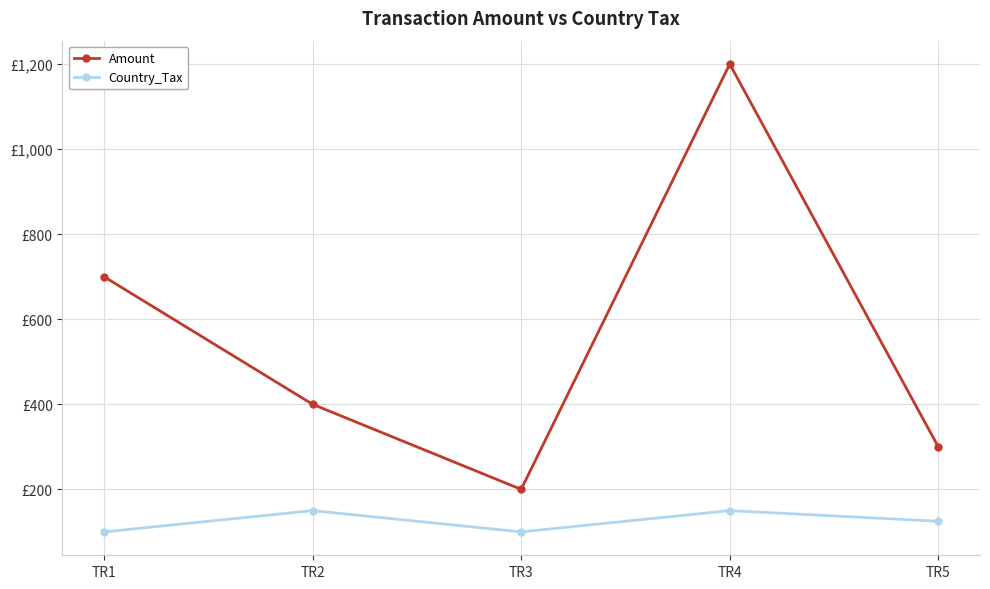

What are all the series names shown in the legend?

Amount, Country_Tax